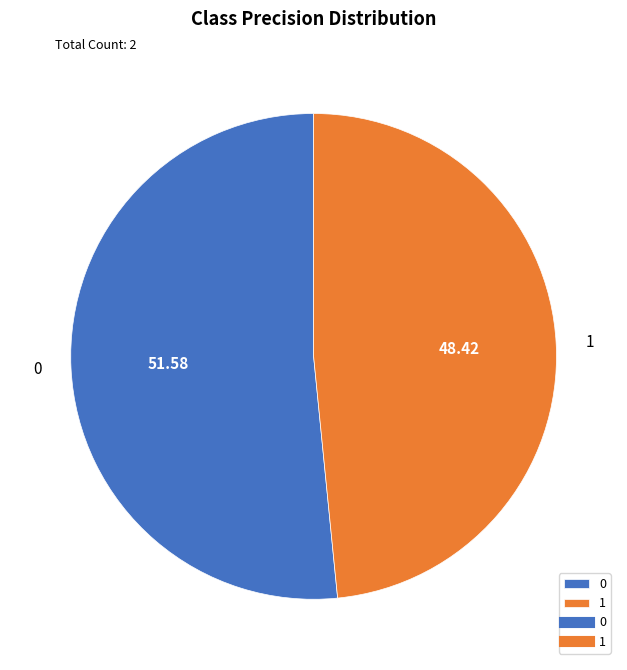

True or false: 1 accounts for 57% of the total.

False